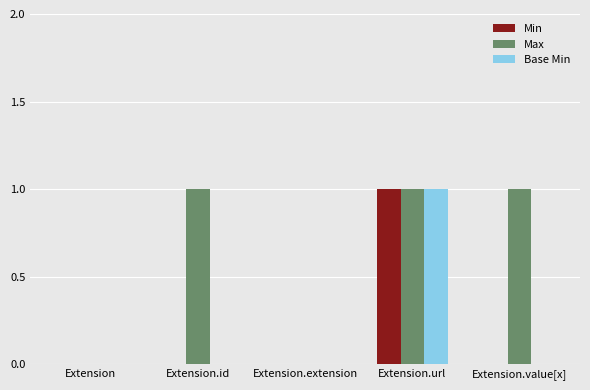

The value of Base Min at Extension.value[x] is 0. True or false?

True